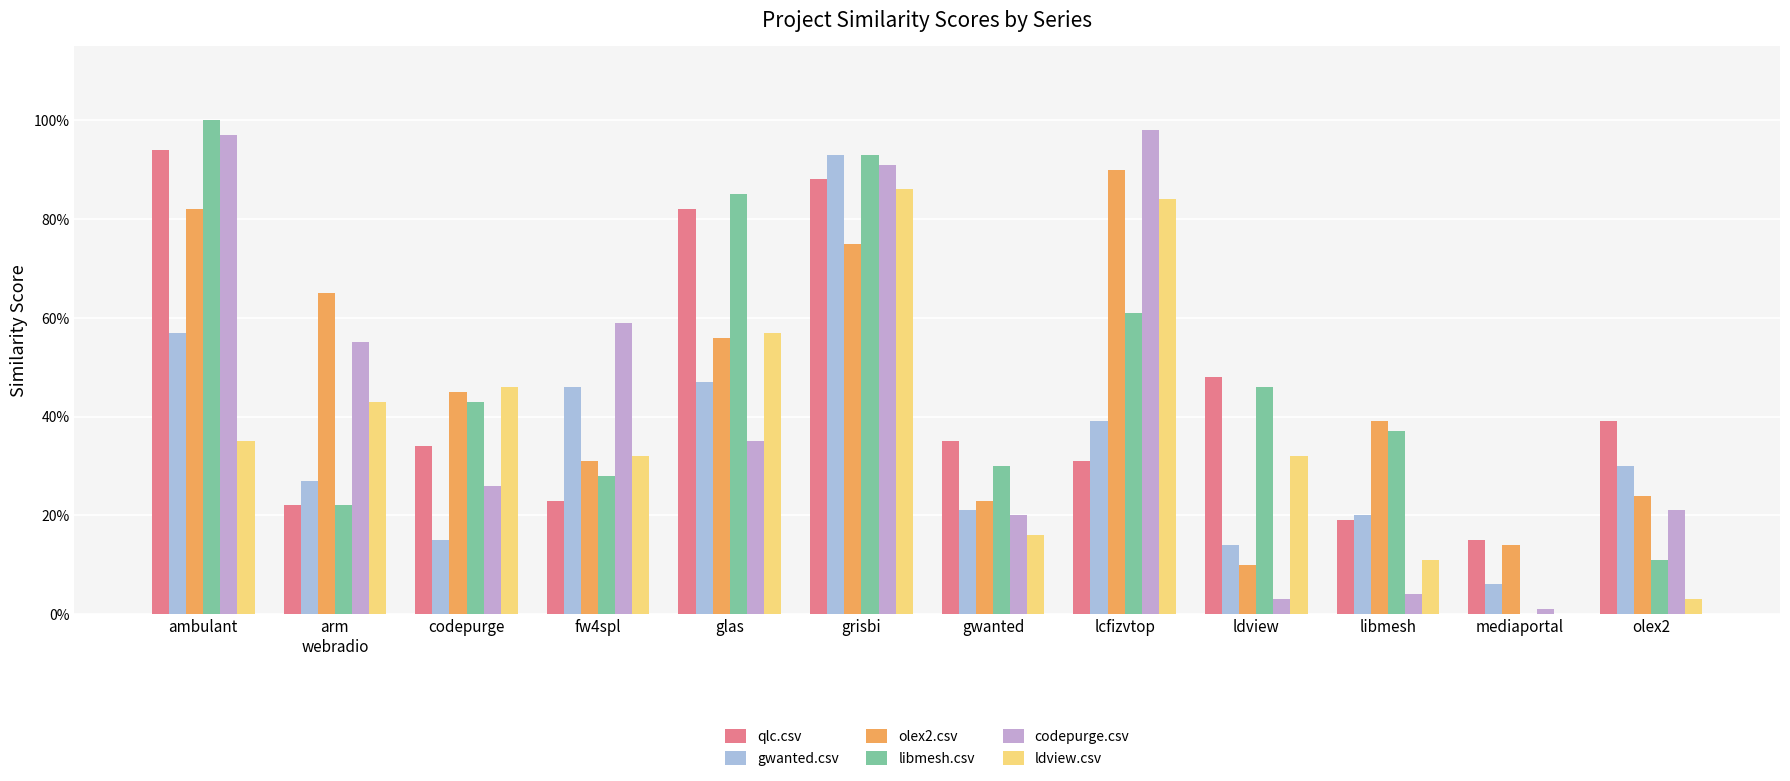

What is the value of the codepurge.csv bar at the 5th from the left?

0.3